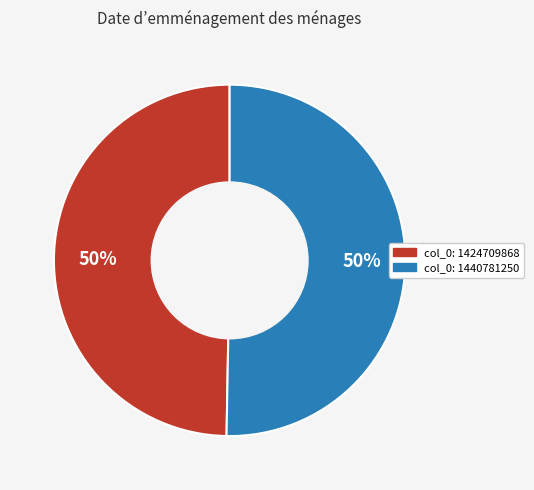

To the nearest percent, what is the average slice percentage?

50%